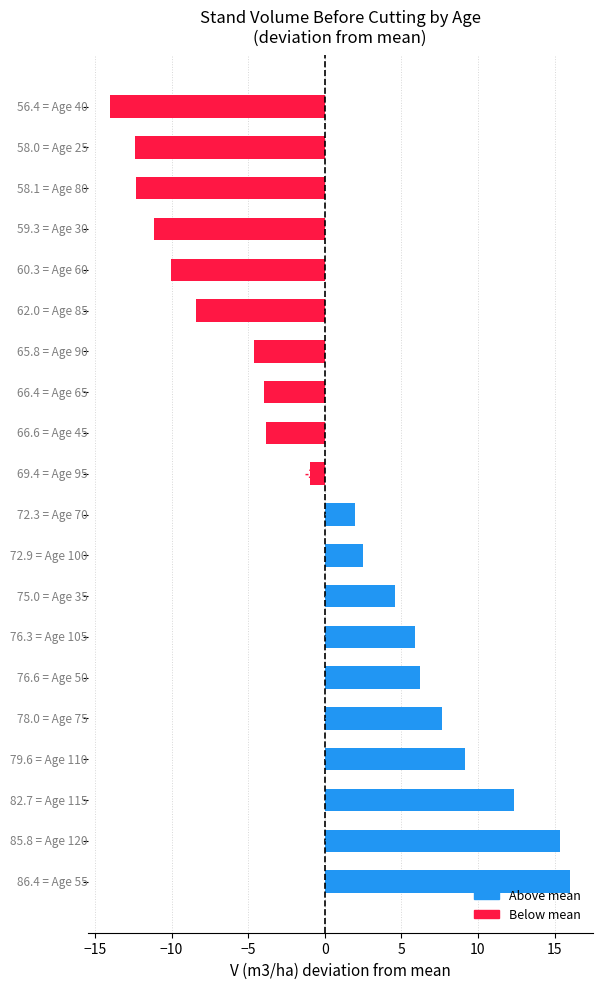

What is the smallest value displayed?

-14.0